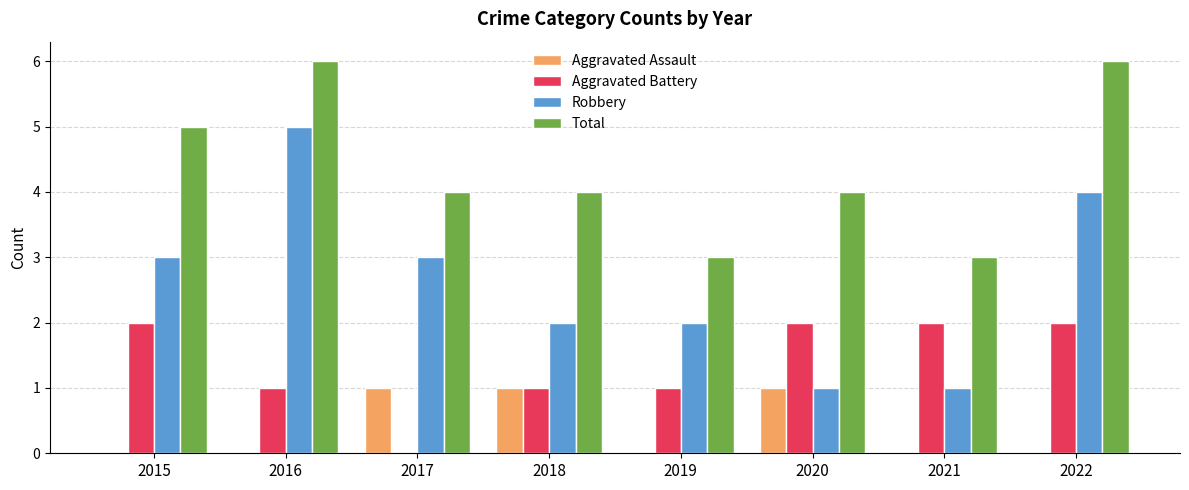

What is the maximum value for Total?

6